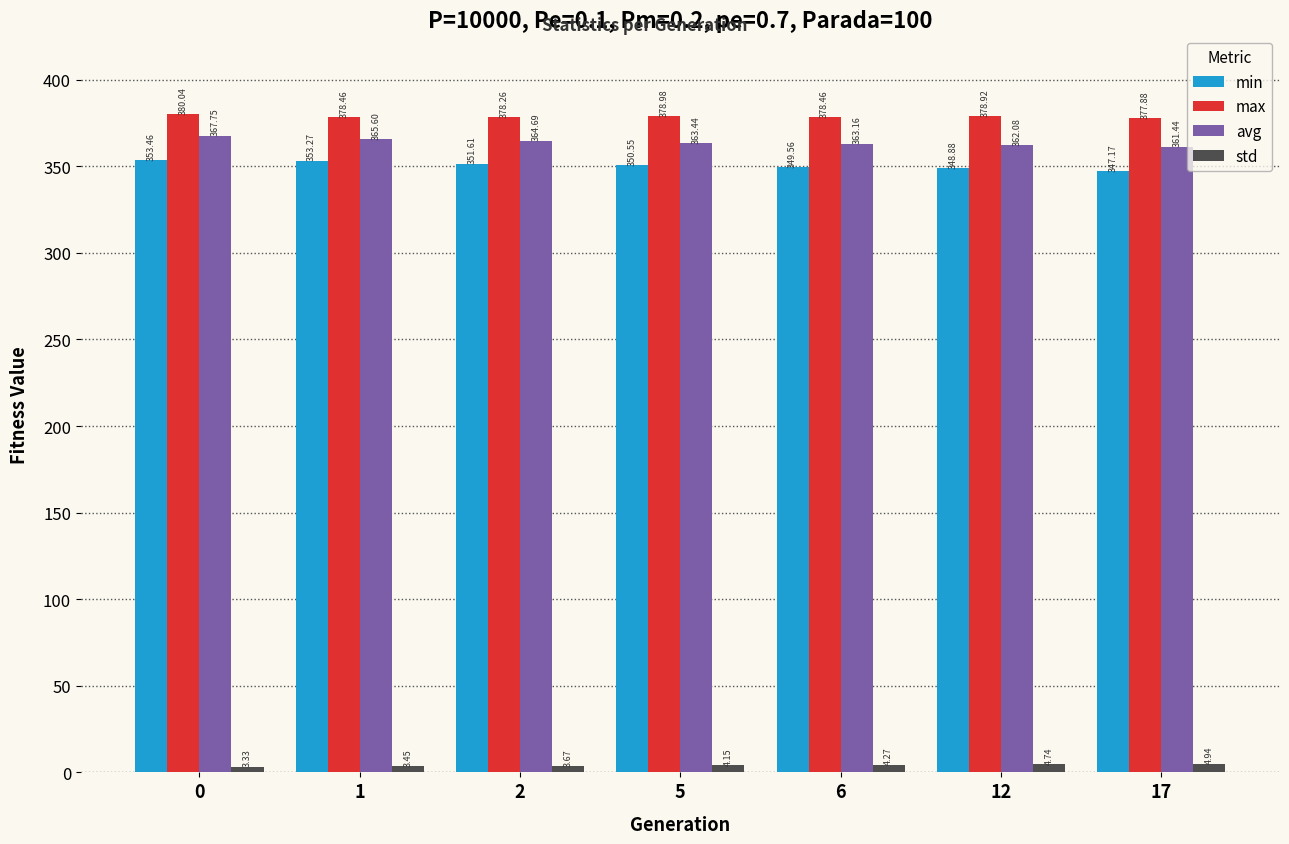

What is the total value across all series at 0?

1104.6